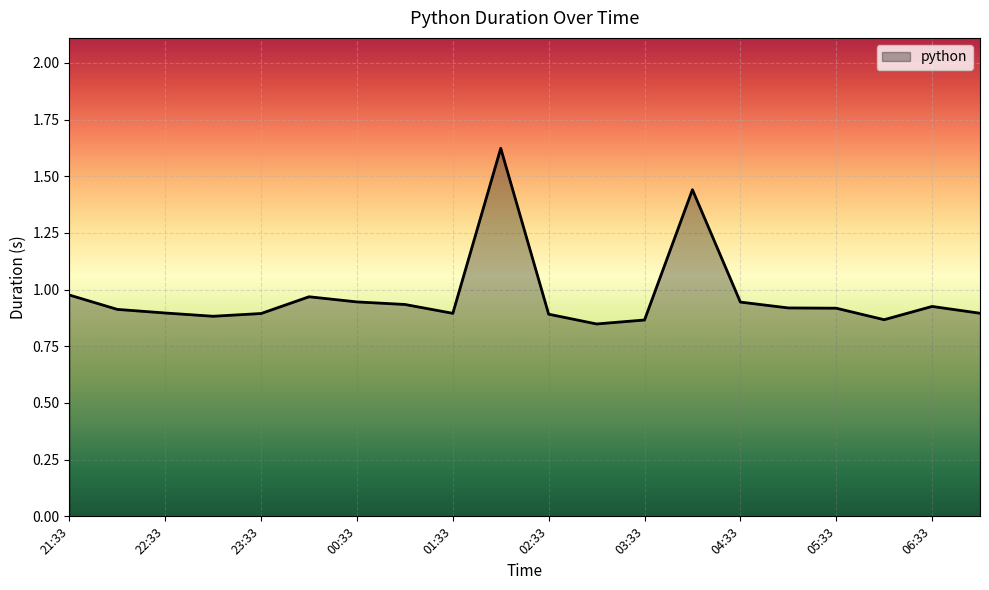

What is the label of the 2nd point from the left?

22:03